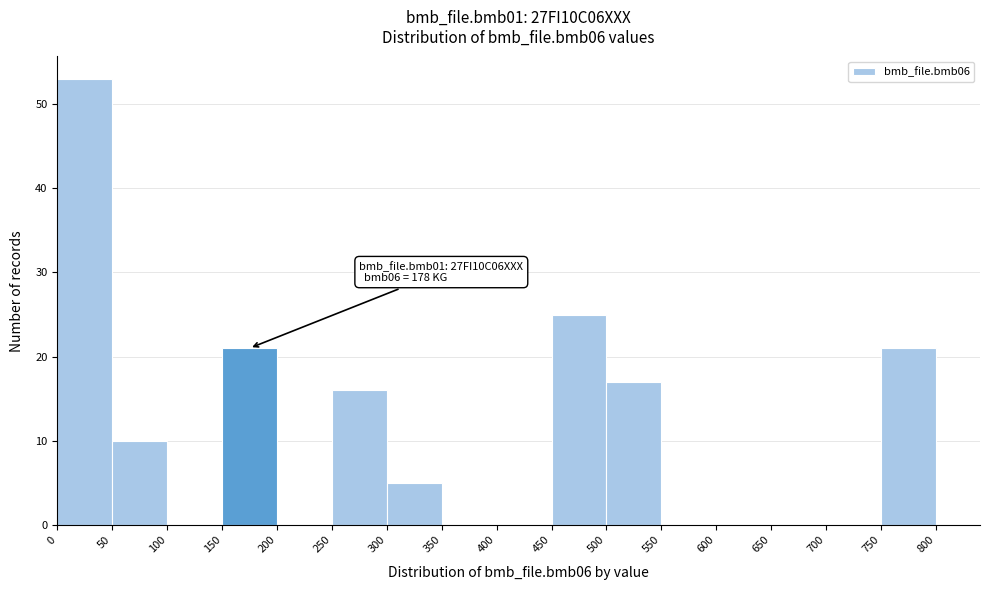

Which range on the x-axis has the tallest bar?

0 to 50